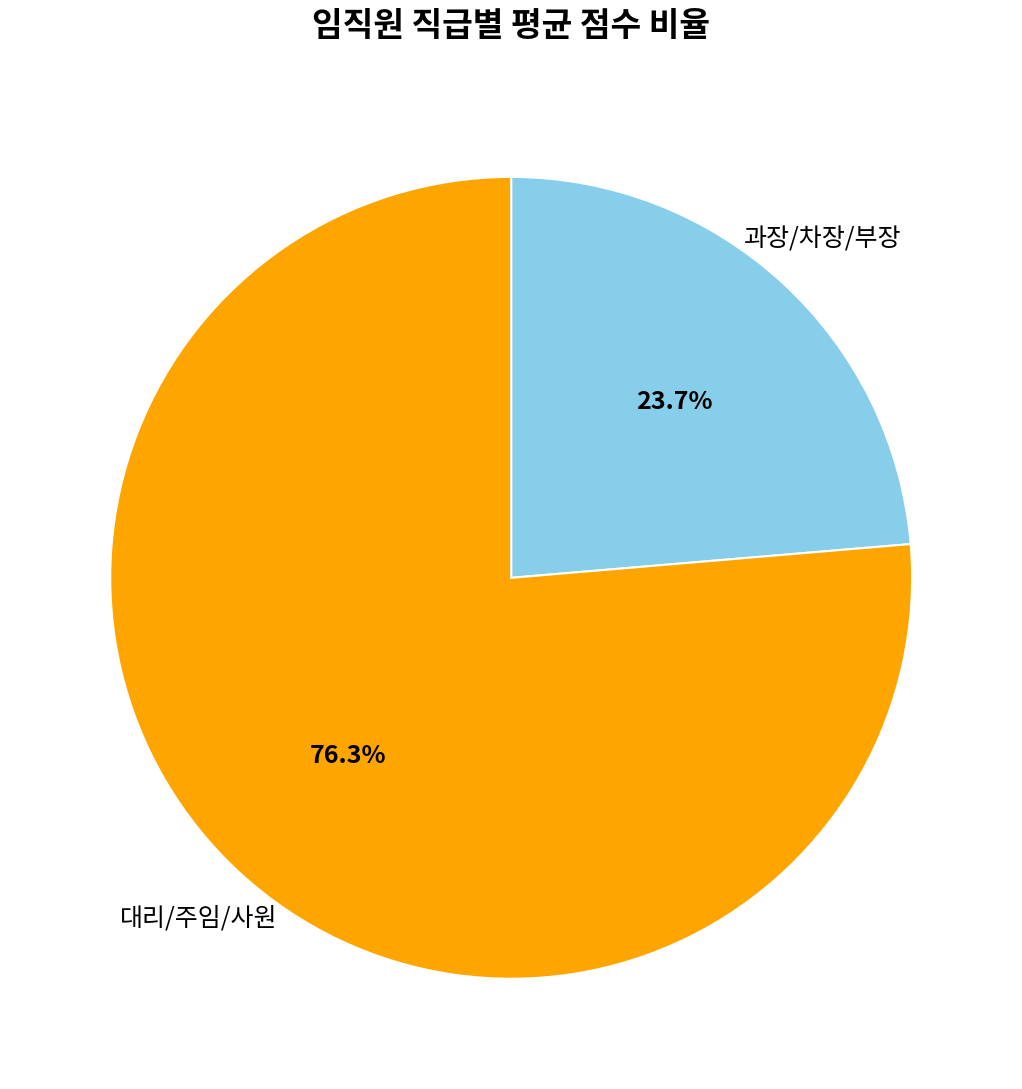

Is there a majority slice in this chart?

Yes